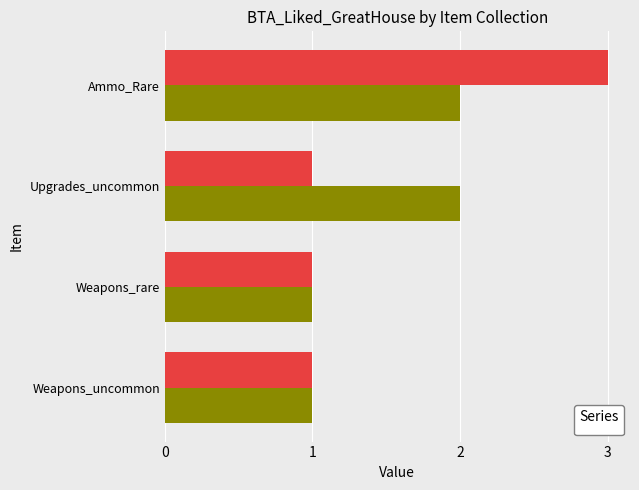

What is the lowest value of the _1 series?

1